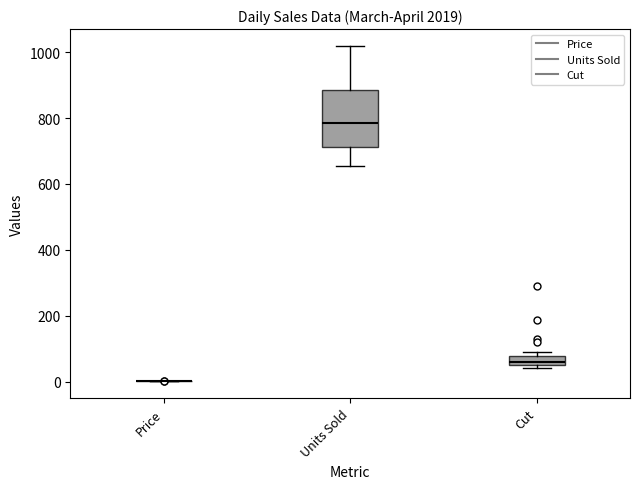

Which box is the tallest, from its lower edge to its upper edge?

Units Sold